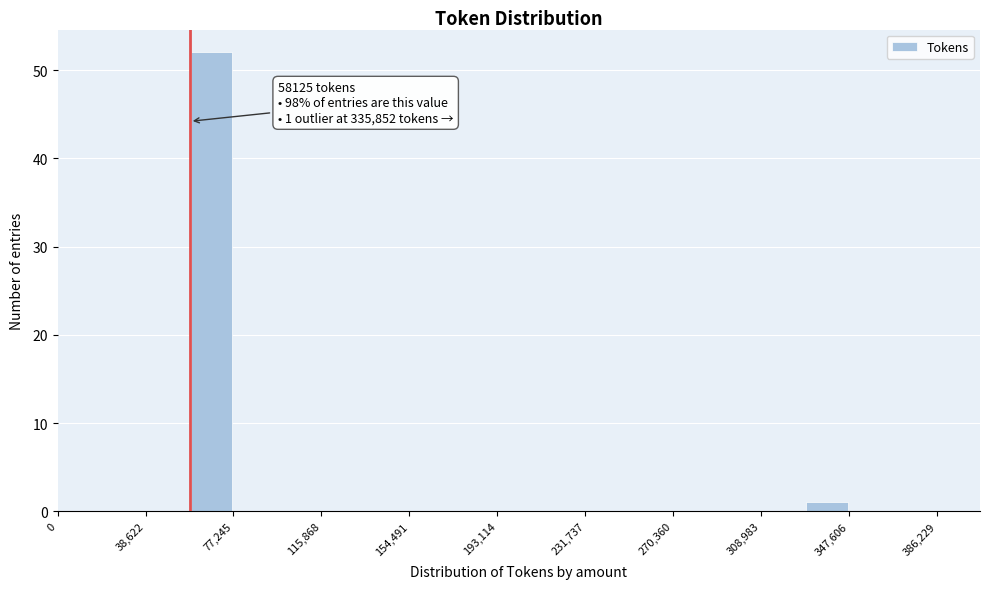

Read against the x-axis, roughly where is the centre of the tallest bar?

70000